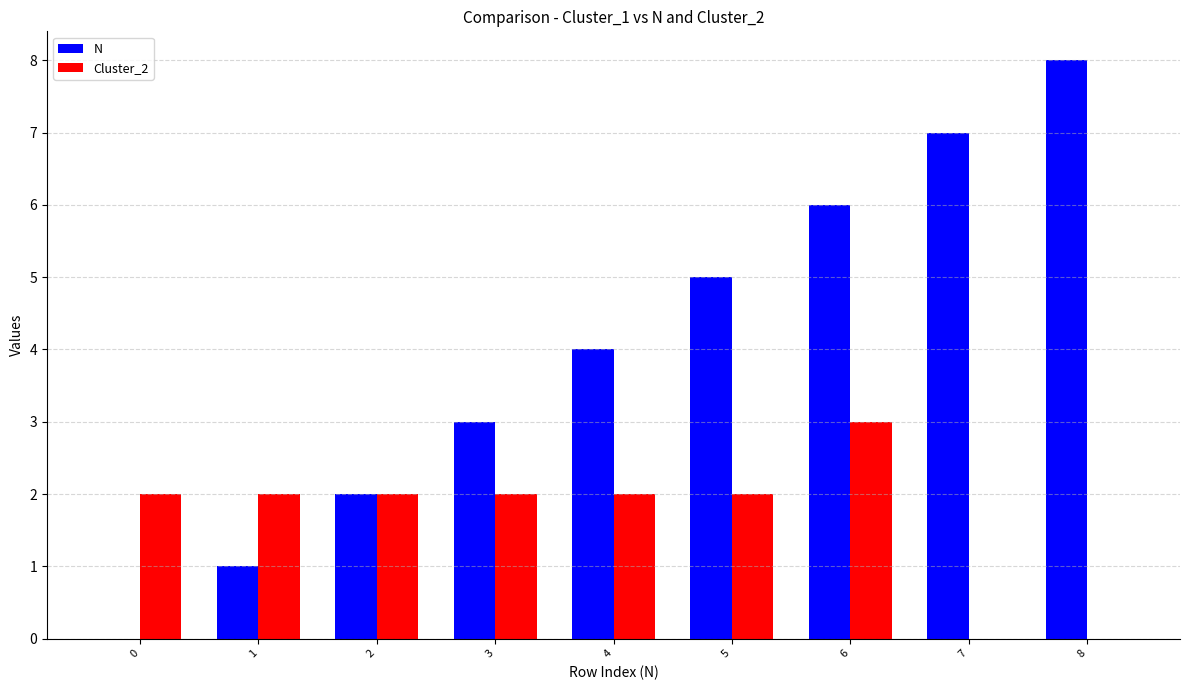

Are the bars grouped side by side (vs. stacked)?

Yes